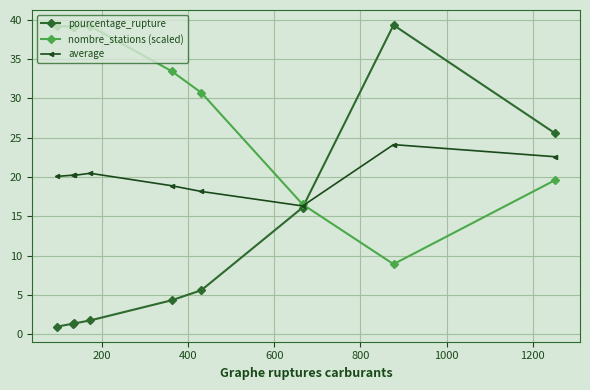

True or false: pourcentage_rupture and average intersect in this chart.

True